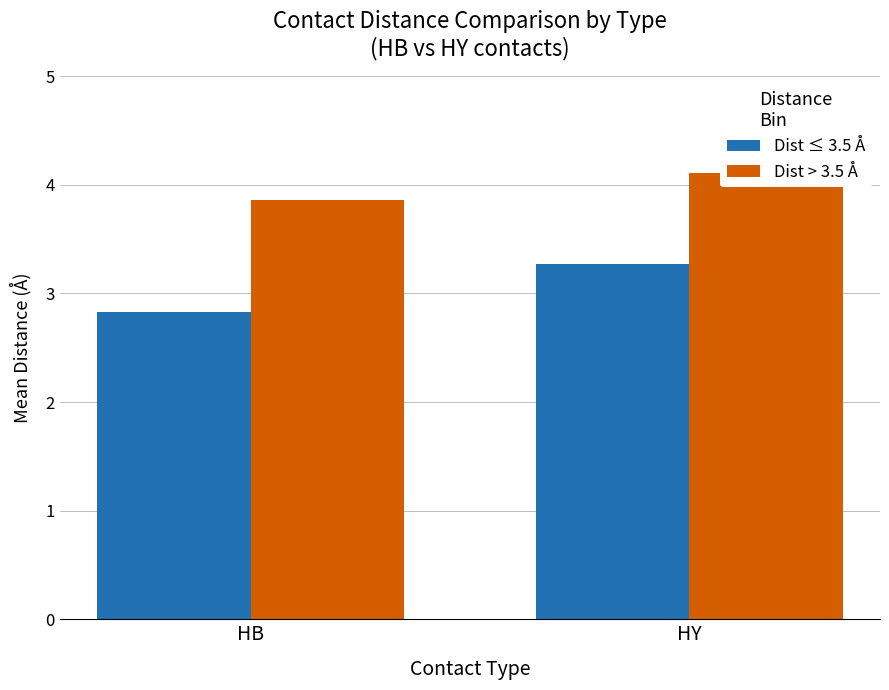

What is the average value of the Dist > 3.5 Å series?

4.0